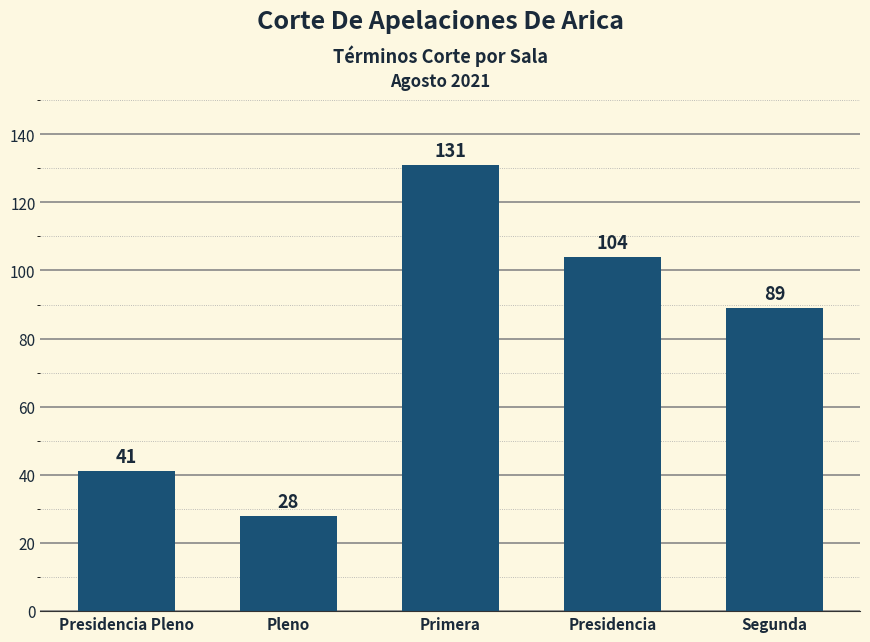

How many bars are there in total?

5